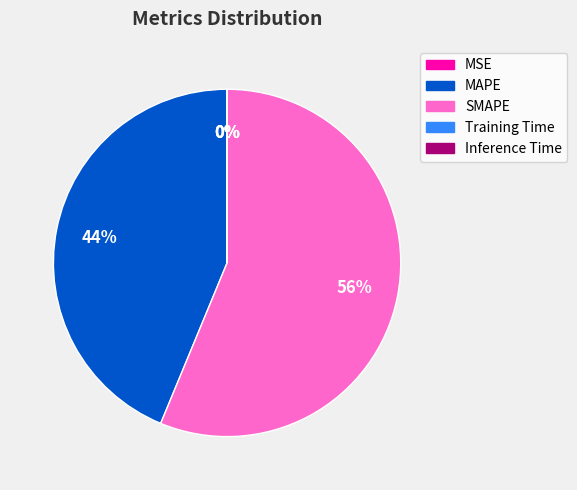

True or false: SMAPE accounts for 68% of the total.

False